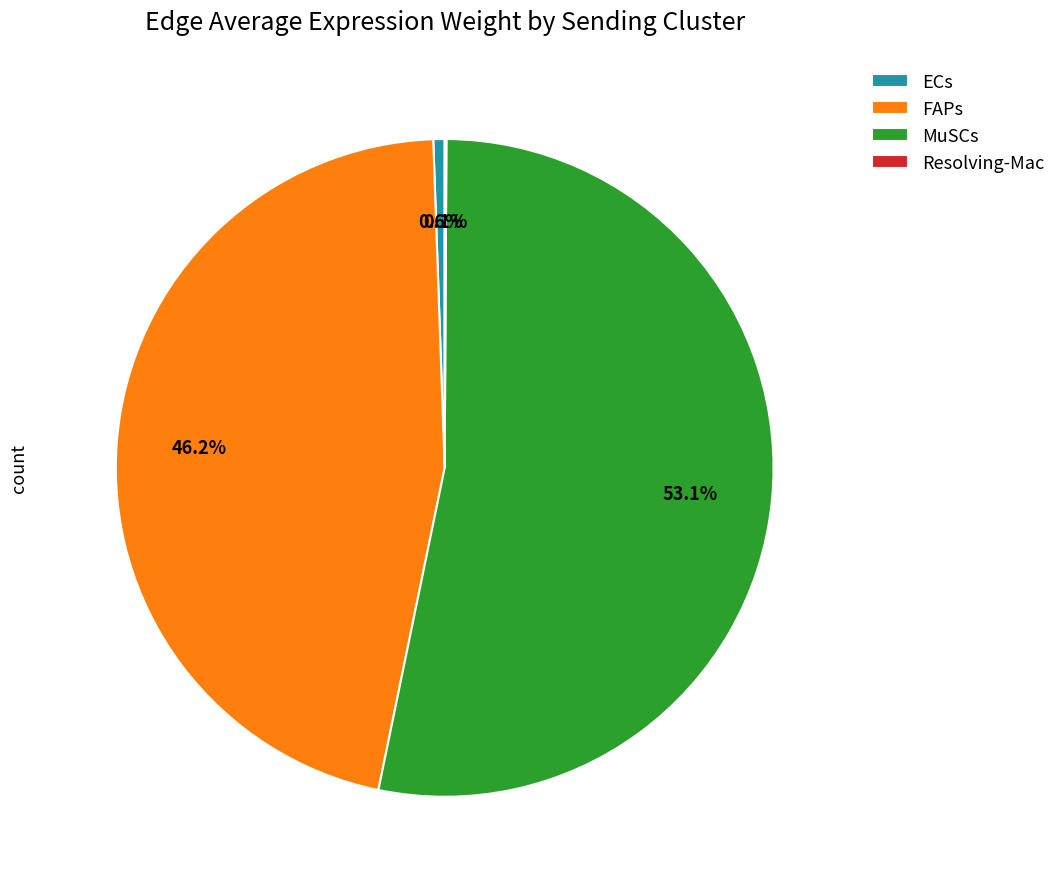

Which category has the biggest portion of the pie?

MuSCs